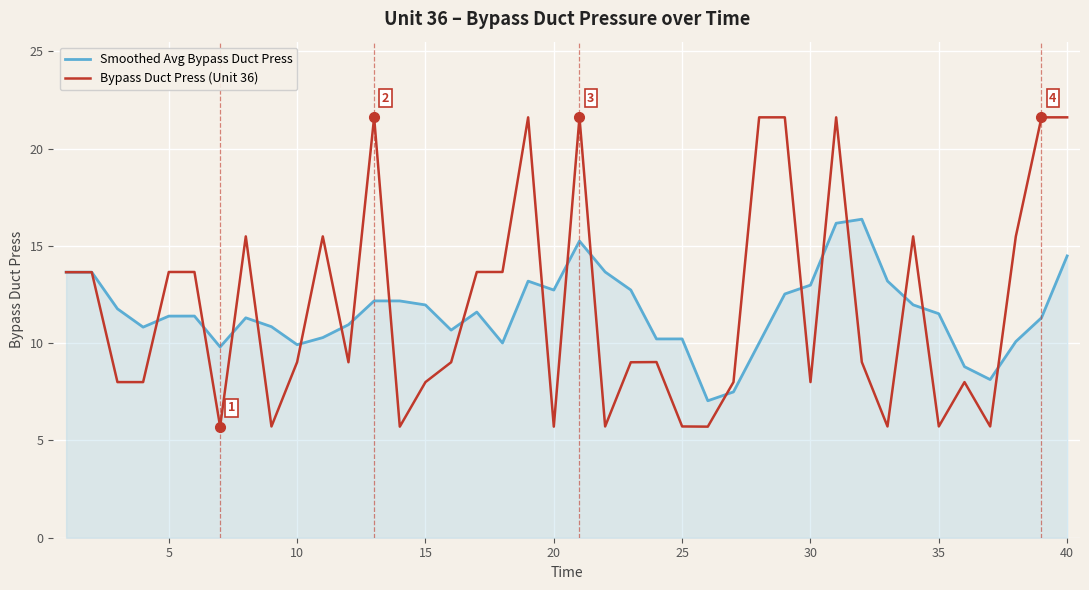

What is the greatest value displayed?

21.6